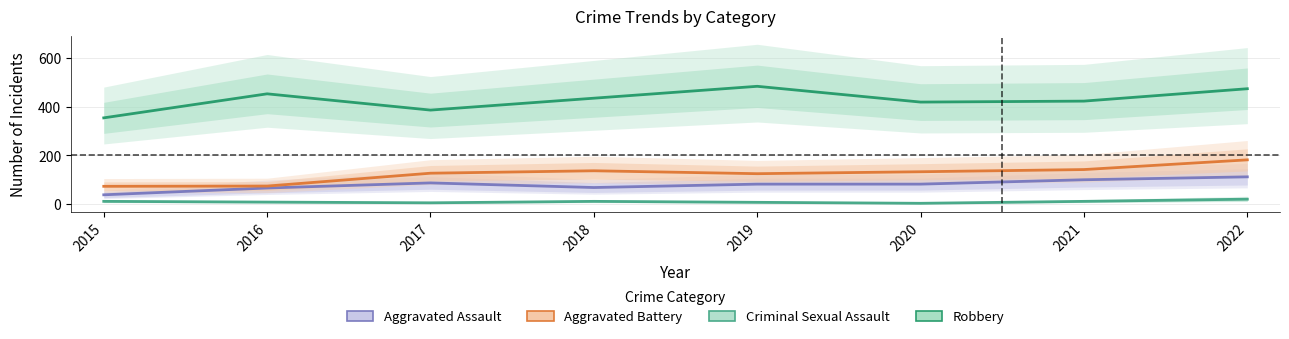

Which series changed the most between 2018 and 2022?

Aggravated Battery